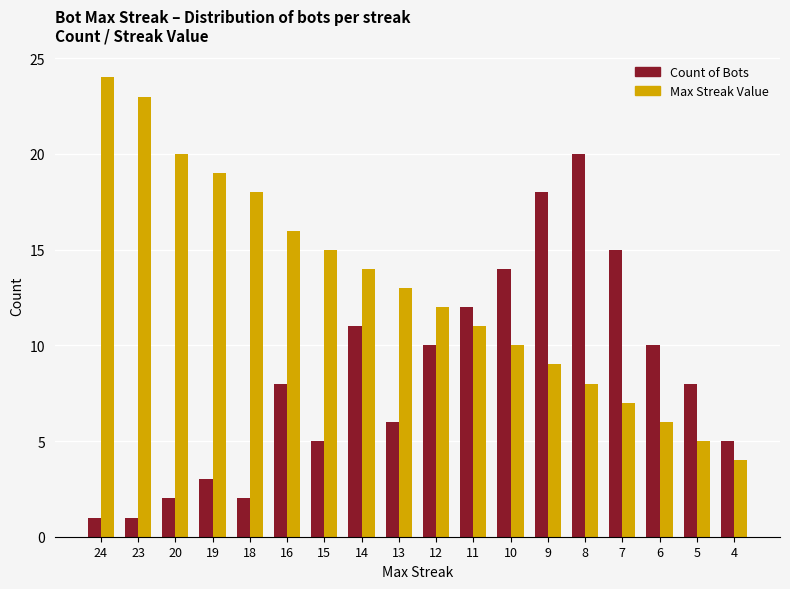

True or false: Max Streak Value has a value of 3 at 12.

False